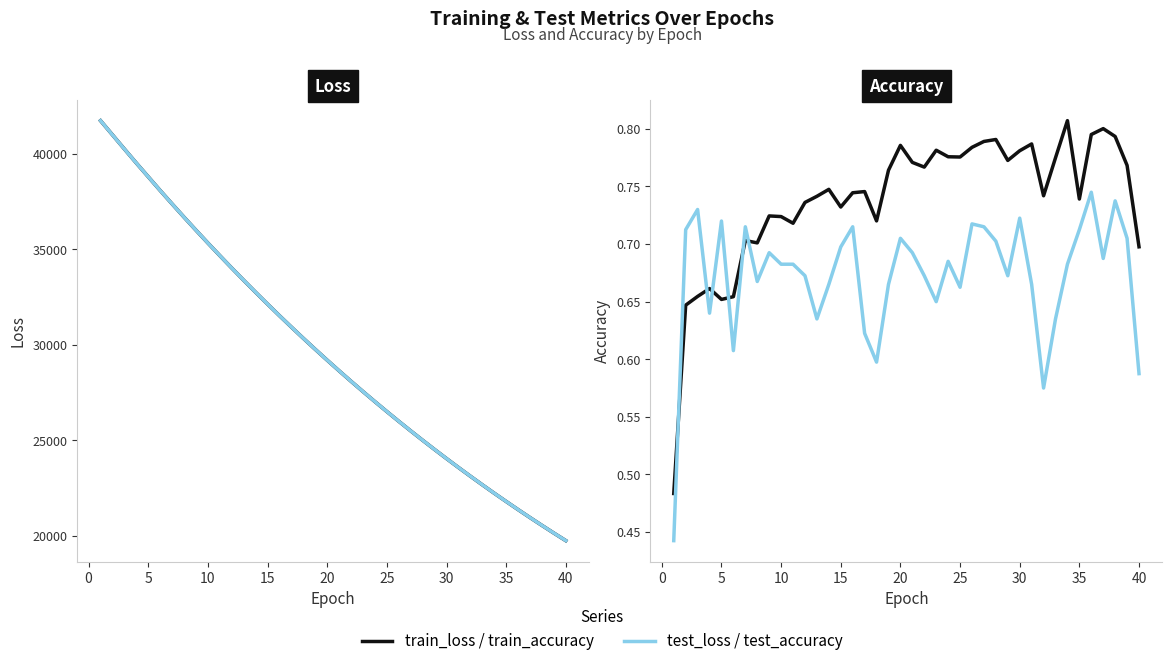

How many lines are shown in the chart?

4